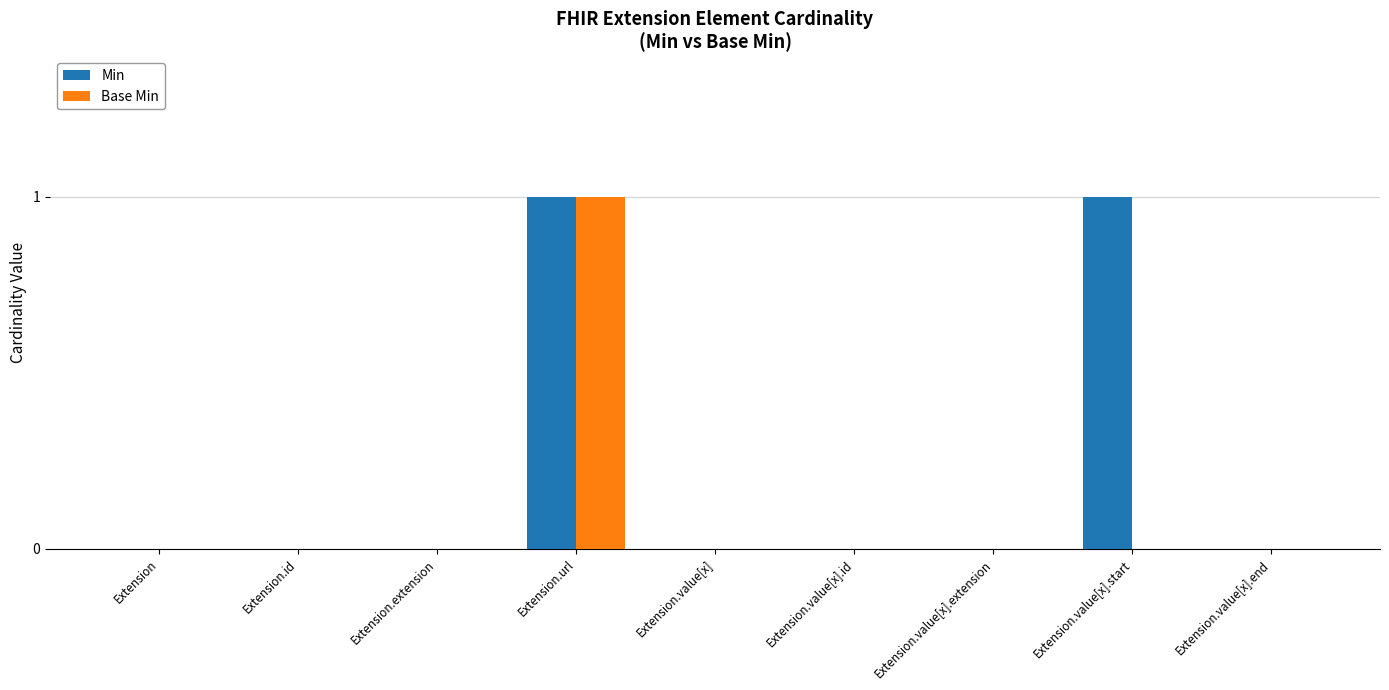

Count the number of data series in this chart.

2